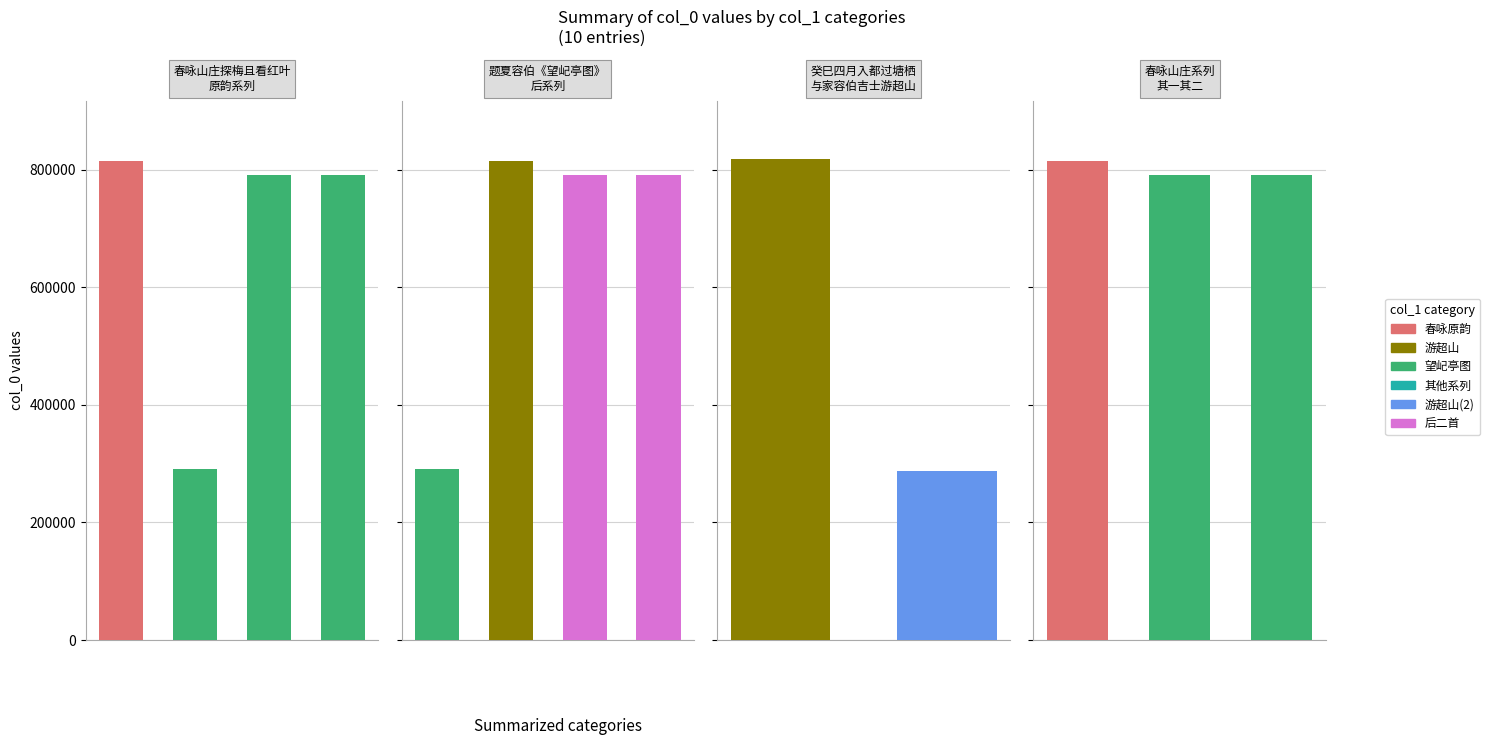

Does the chart contain any negative values?

No